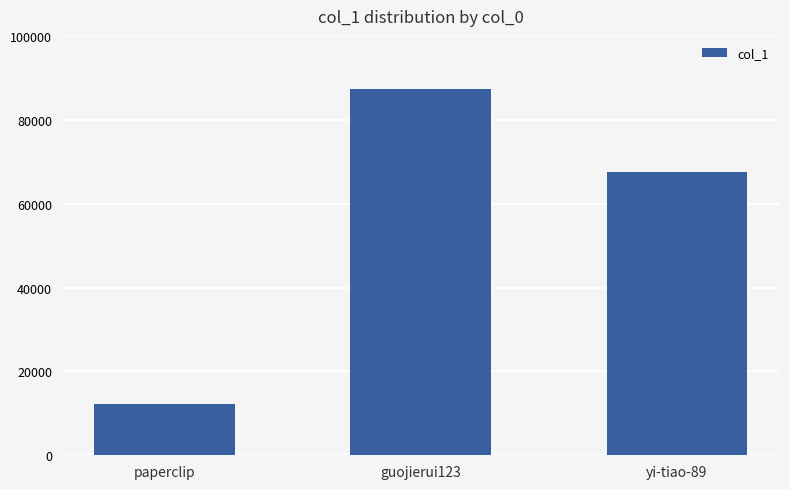

Is it true that the value at guojierui123 is 141448?

False